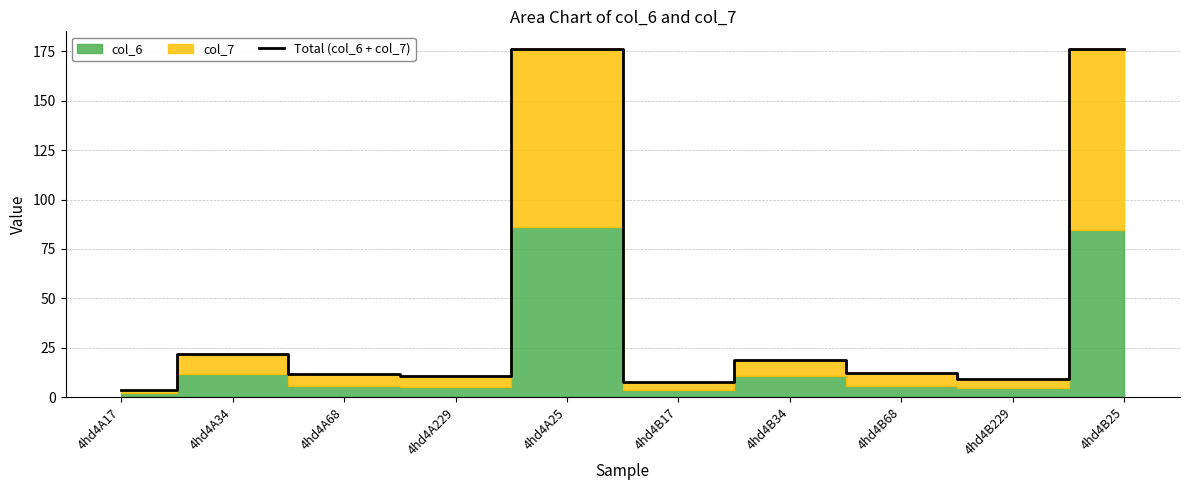

What is the label of the 3rd point from the right?

4hd4B68